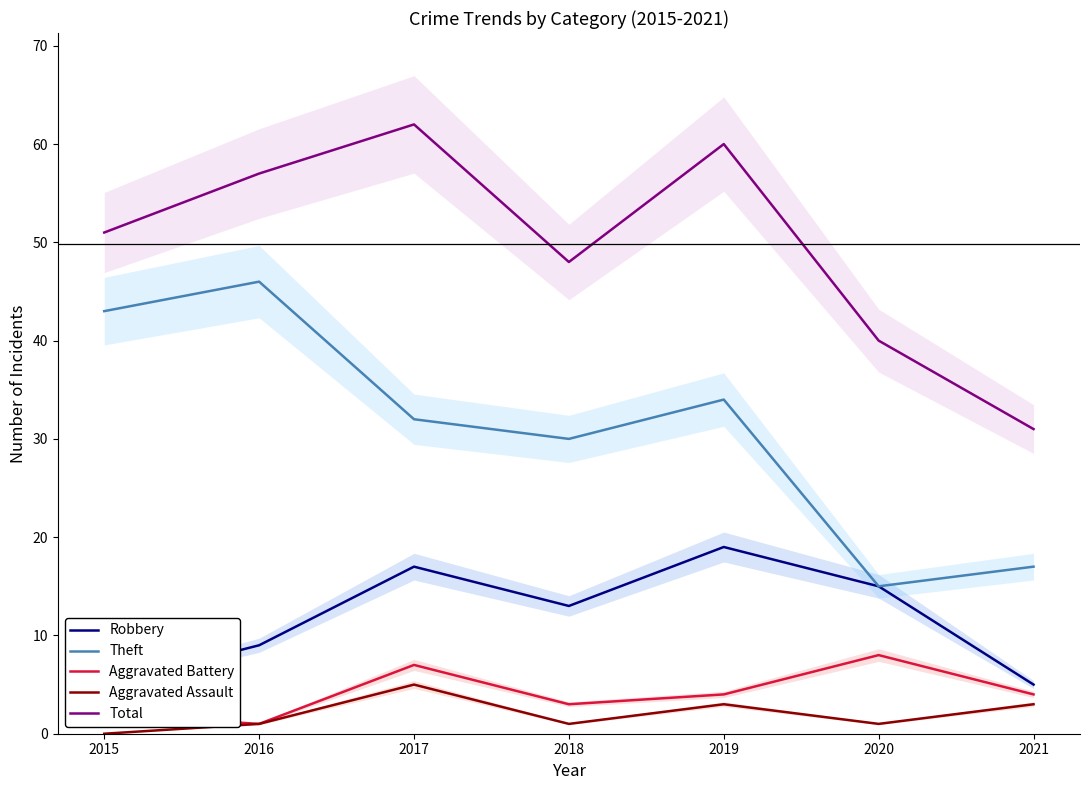

Reading right to left, what are all the values shown in this chart?

Robbery: 5	15	19	13	17	9	5
Theft: 17	15	34	30	32	46	43
Aggravated Battery: 4	8	4	3	7	1	2
Aggravated Assault: 3	1	3	1	5	1	0
Total: 31	40	60	48	62	57	51